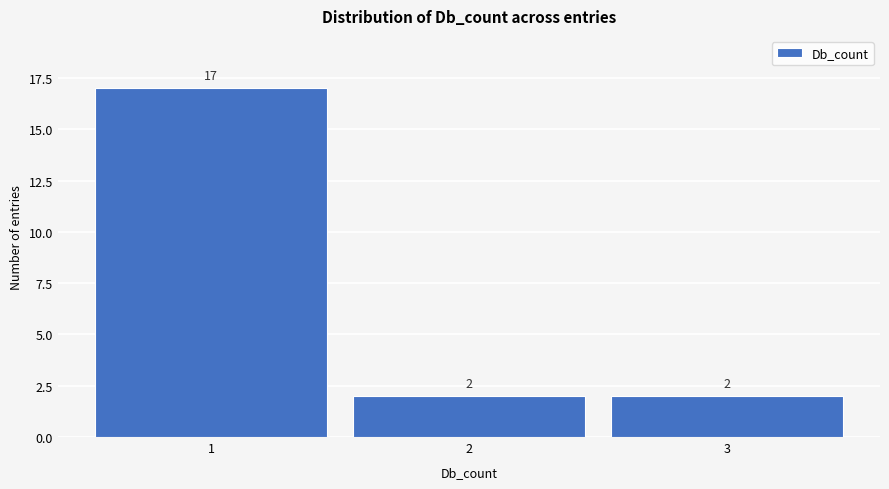

How tall is the bar that spans 1.5 to 2.5 on the x-axis?

2